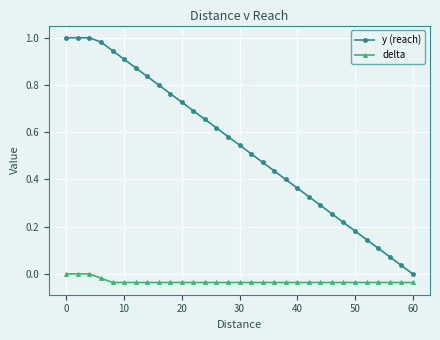

Which series has the largest range (max minus min)?

y (reach)